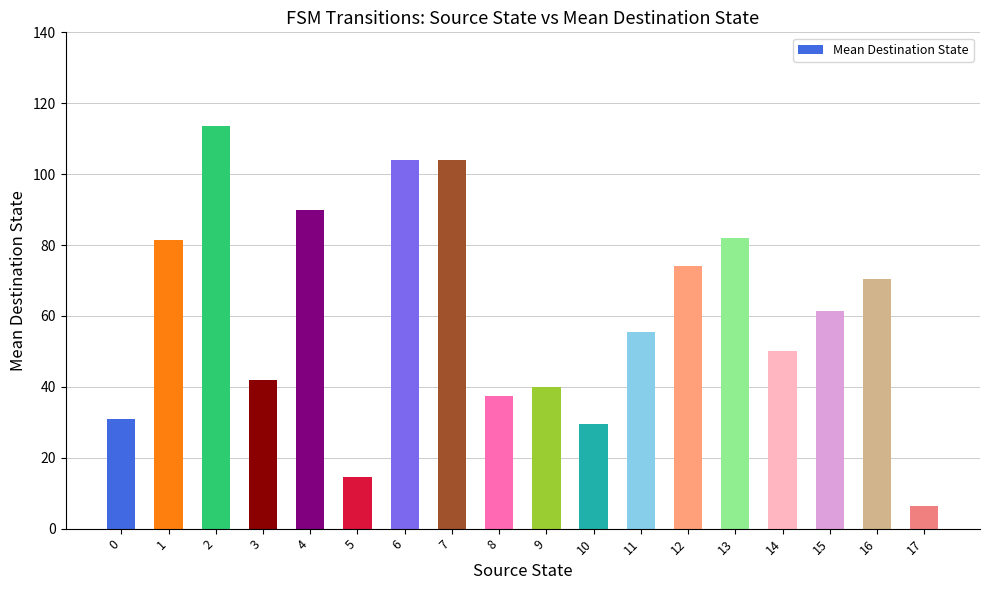

At which label does the data first exceed 61?

1